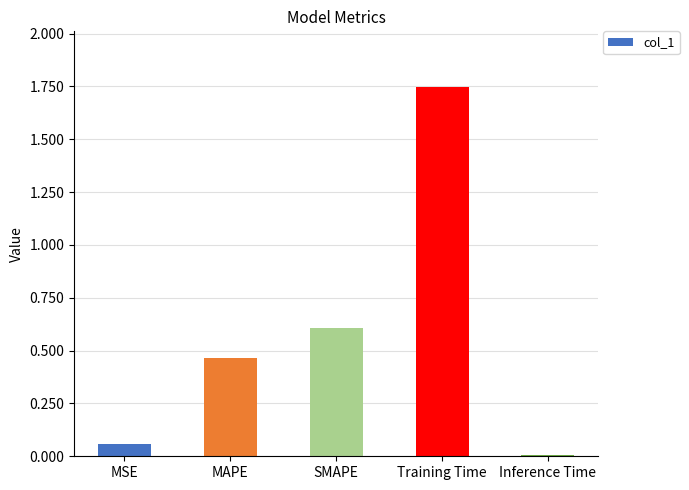

What value does the data have at SMAPE?

0.6